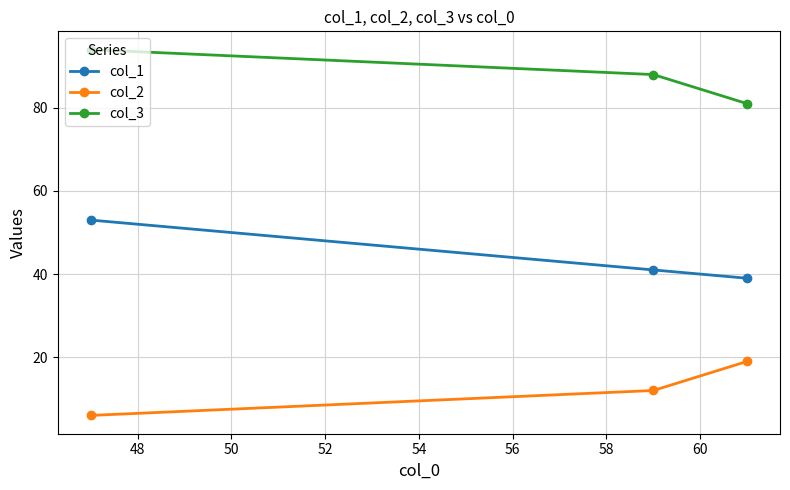

What is the smallest value displayed?

6